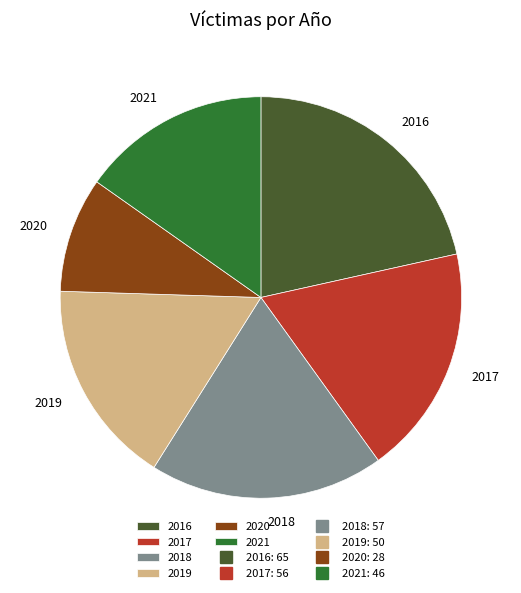

Which category has the smallest portion of the pie?

2020